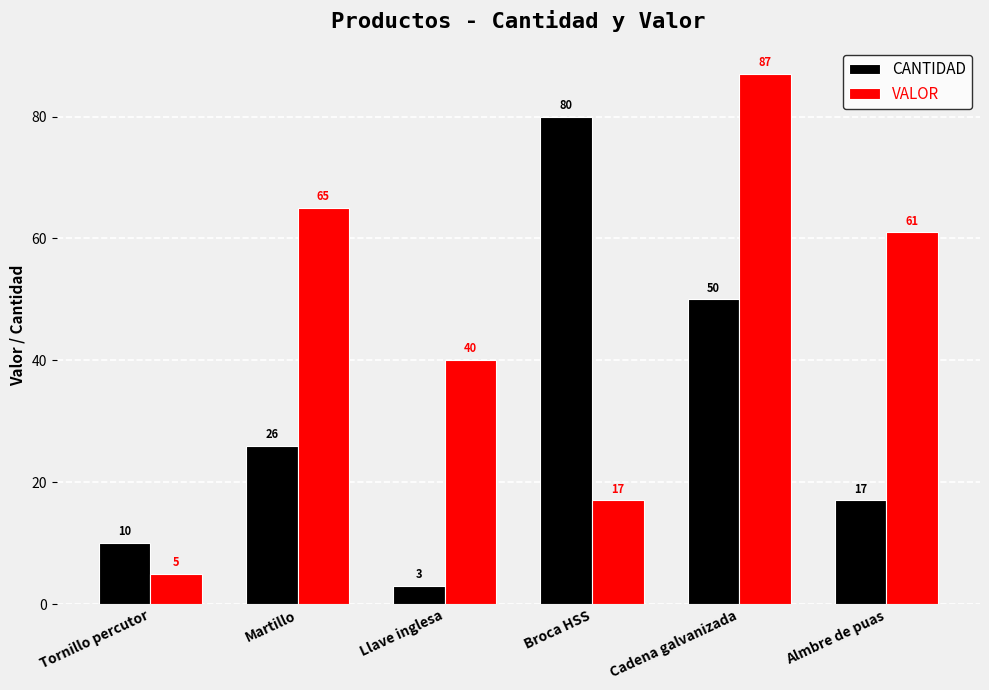

At which category is the sum across all series the highest?

Cadena galvanizada